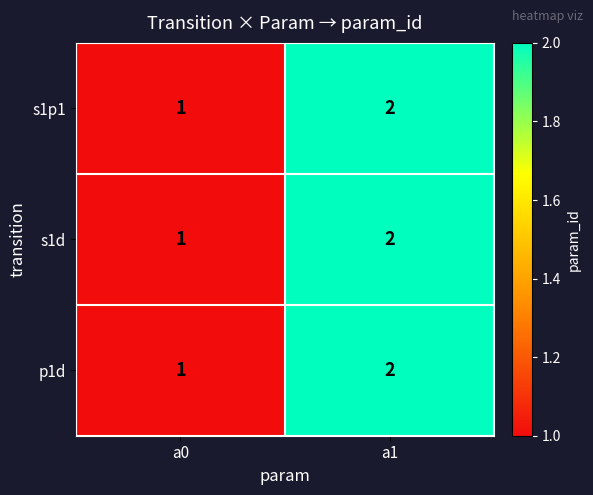

At which label is s1d closest to 1?

a0